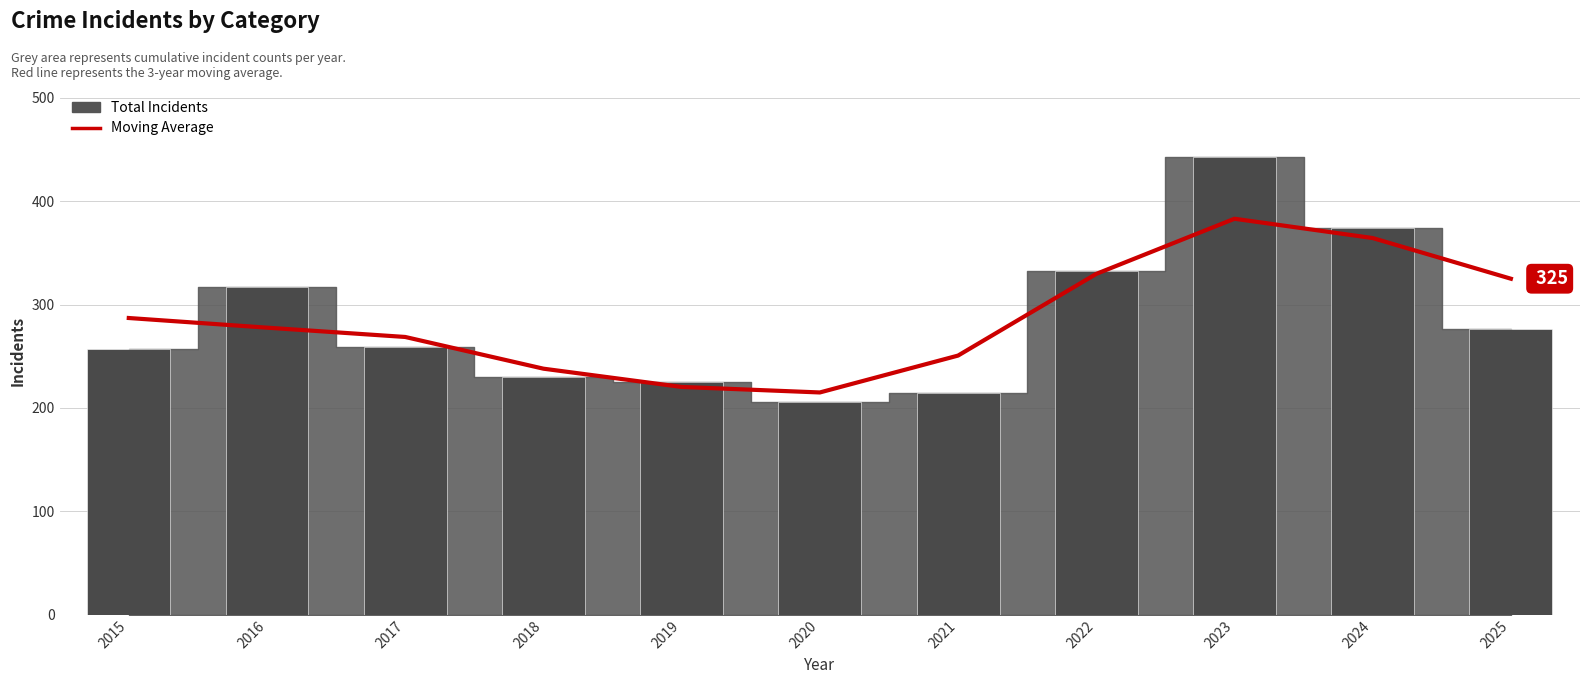

What is the smallest value displayed?

215.0